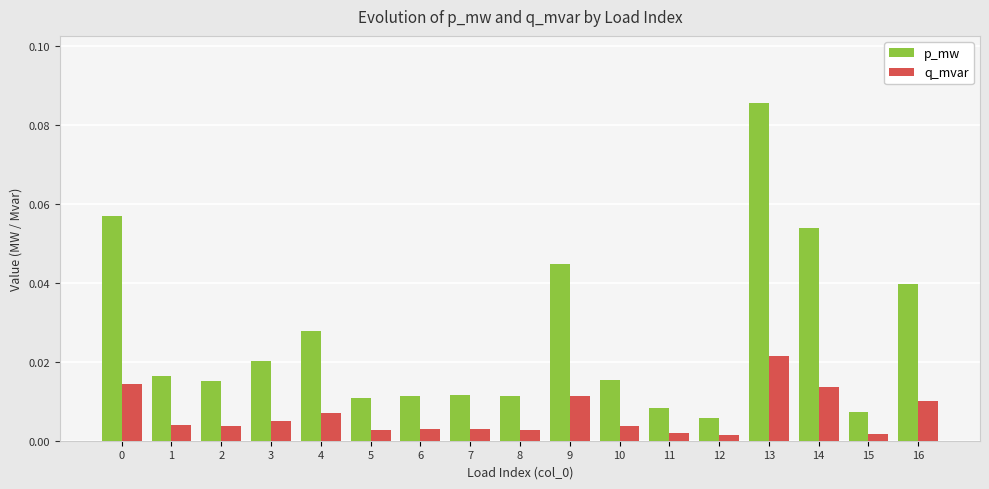

Rank the series at 7 from highest to lowest value.

p_mw, q_mvar